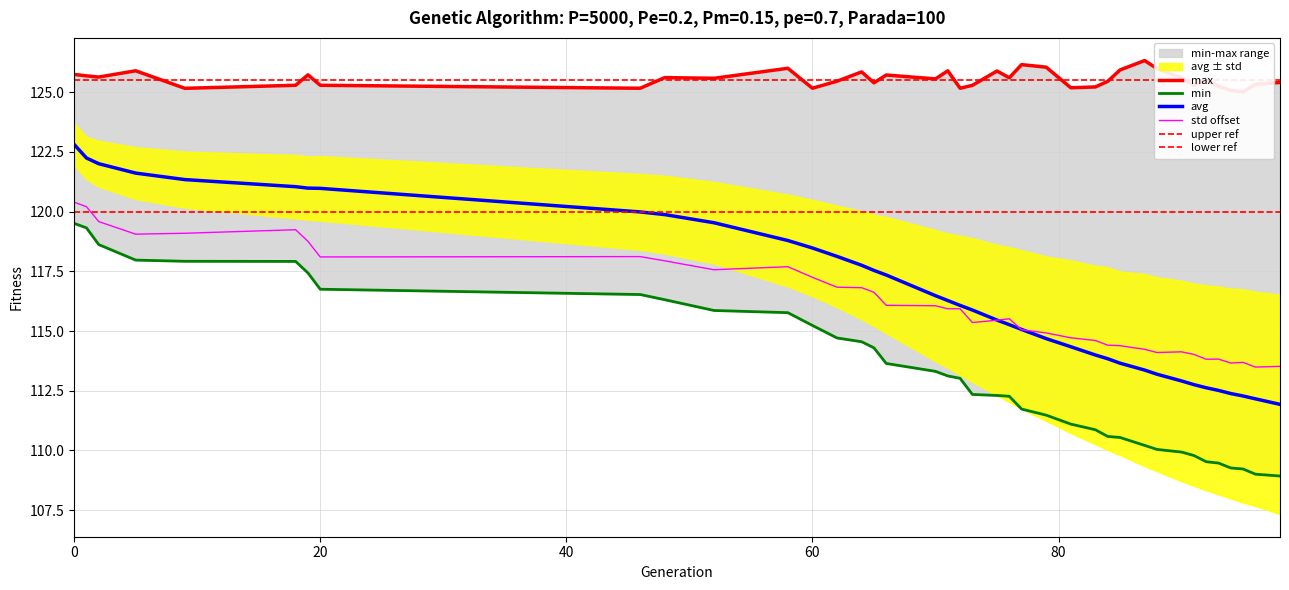

What is the sum of the avg values at 84 and 65?

231.4